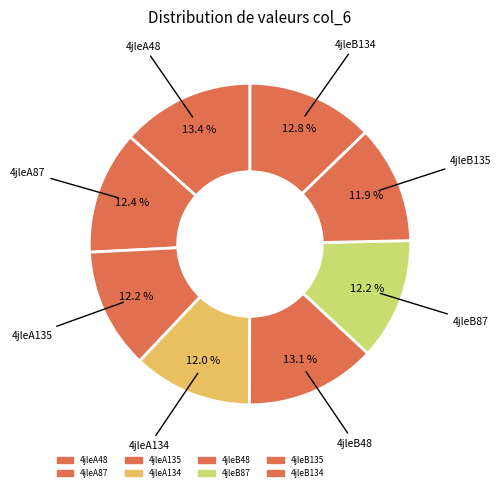

To the nearest percent, what is the average slice percentage?

12%